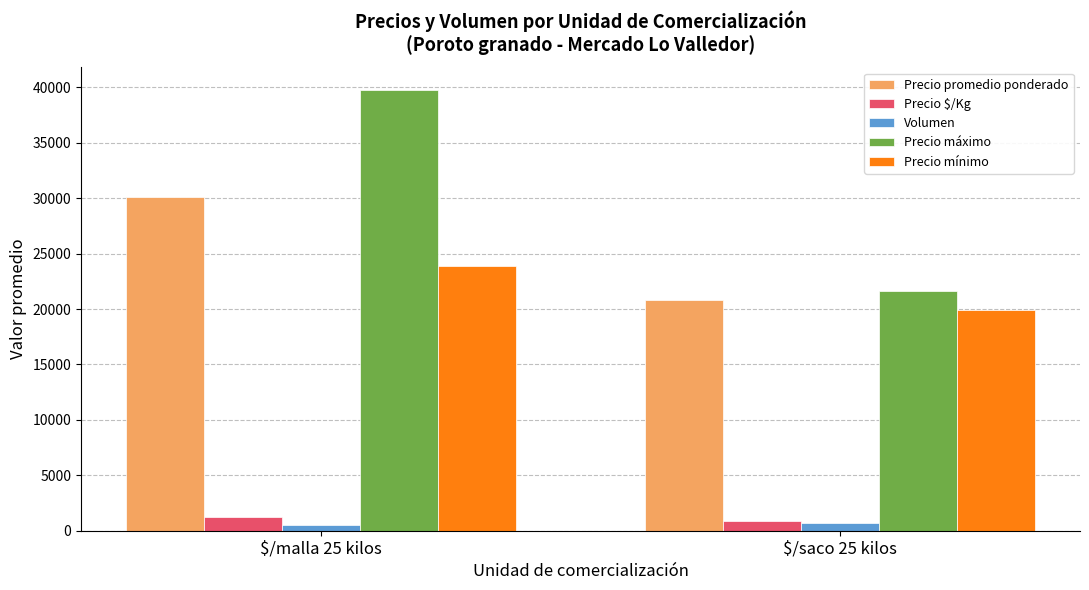

What is the difference between the Volumen values at $/saco 25 kilos and $/malla 25 kilos?

156